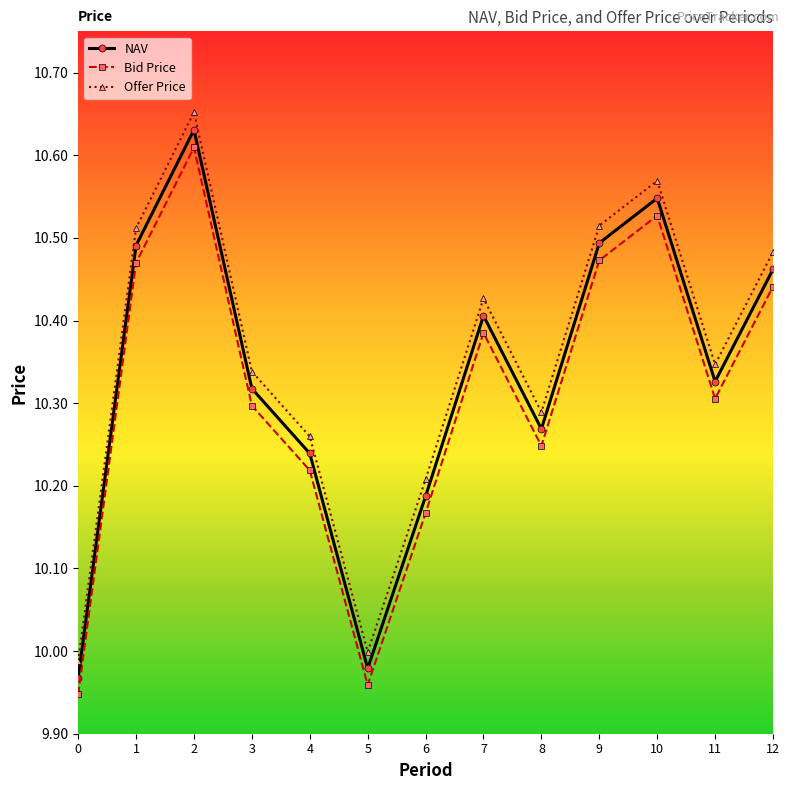

At which category is the sum across all series the highest?

2